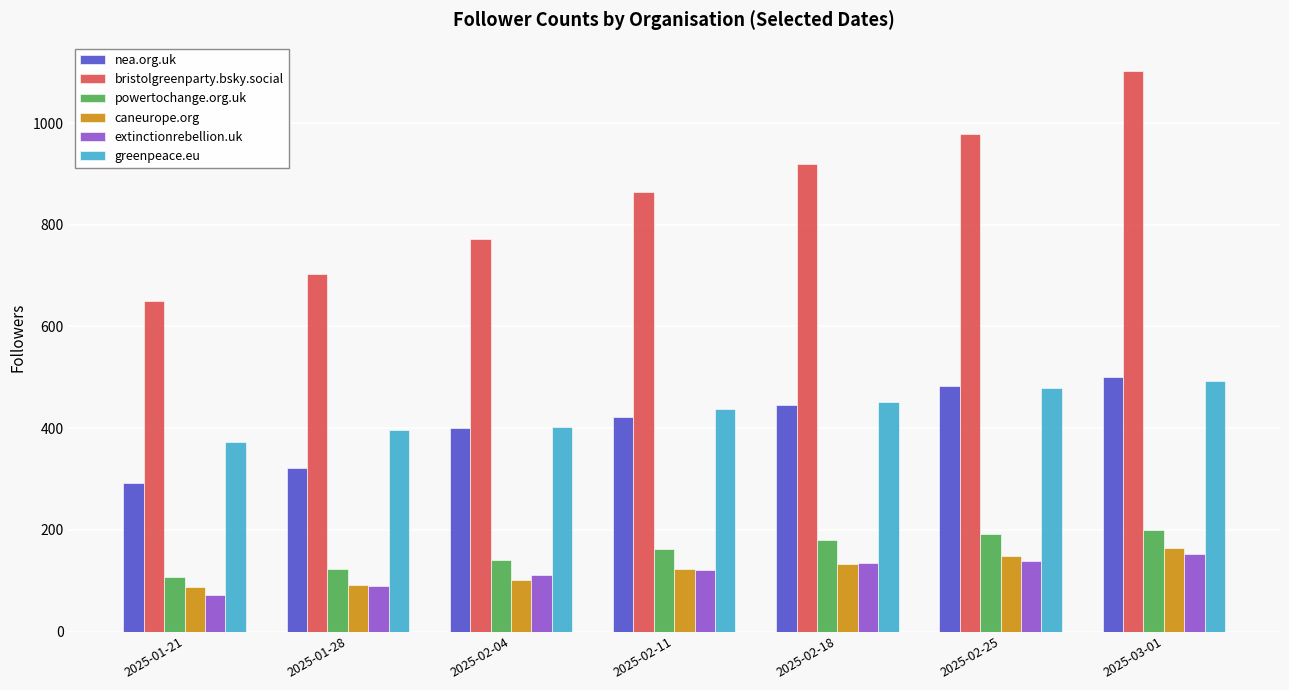

What is the difference between the maximum and second lowest values in the caneurope.org series?

72